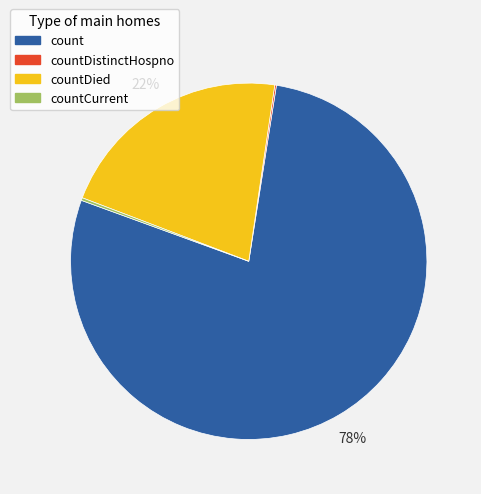

Which slice represents more than half of the pie?

count